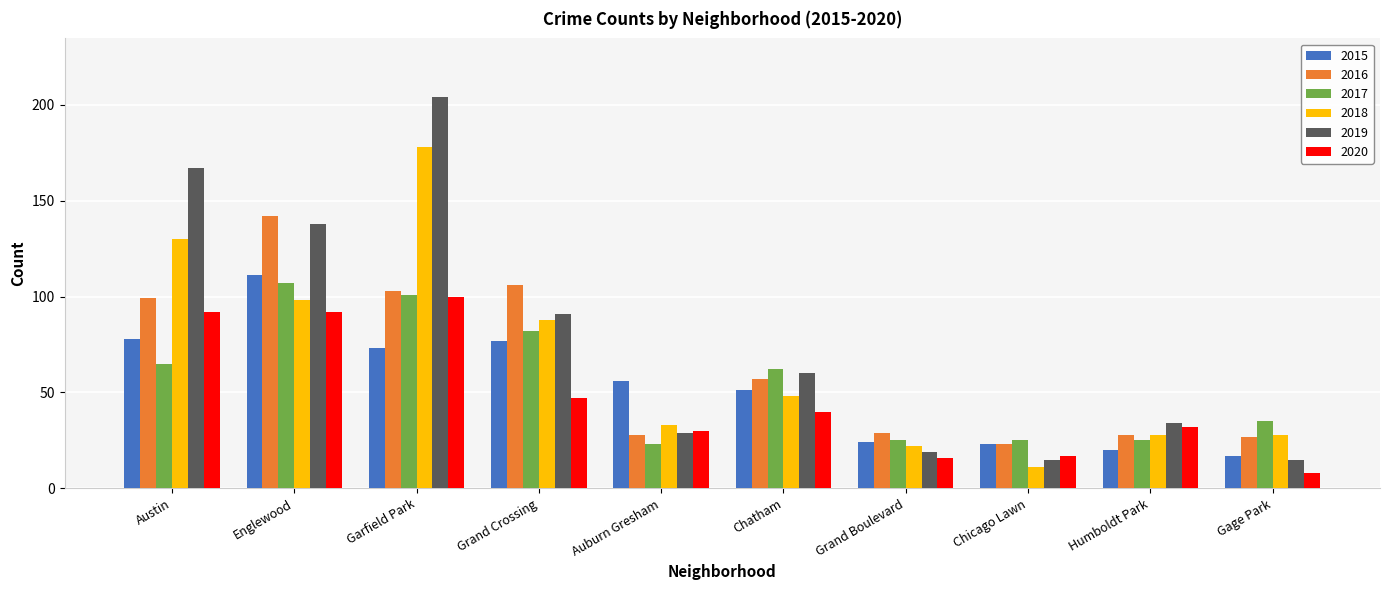

Is it true that 2015 equals 78 at Austin?

True